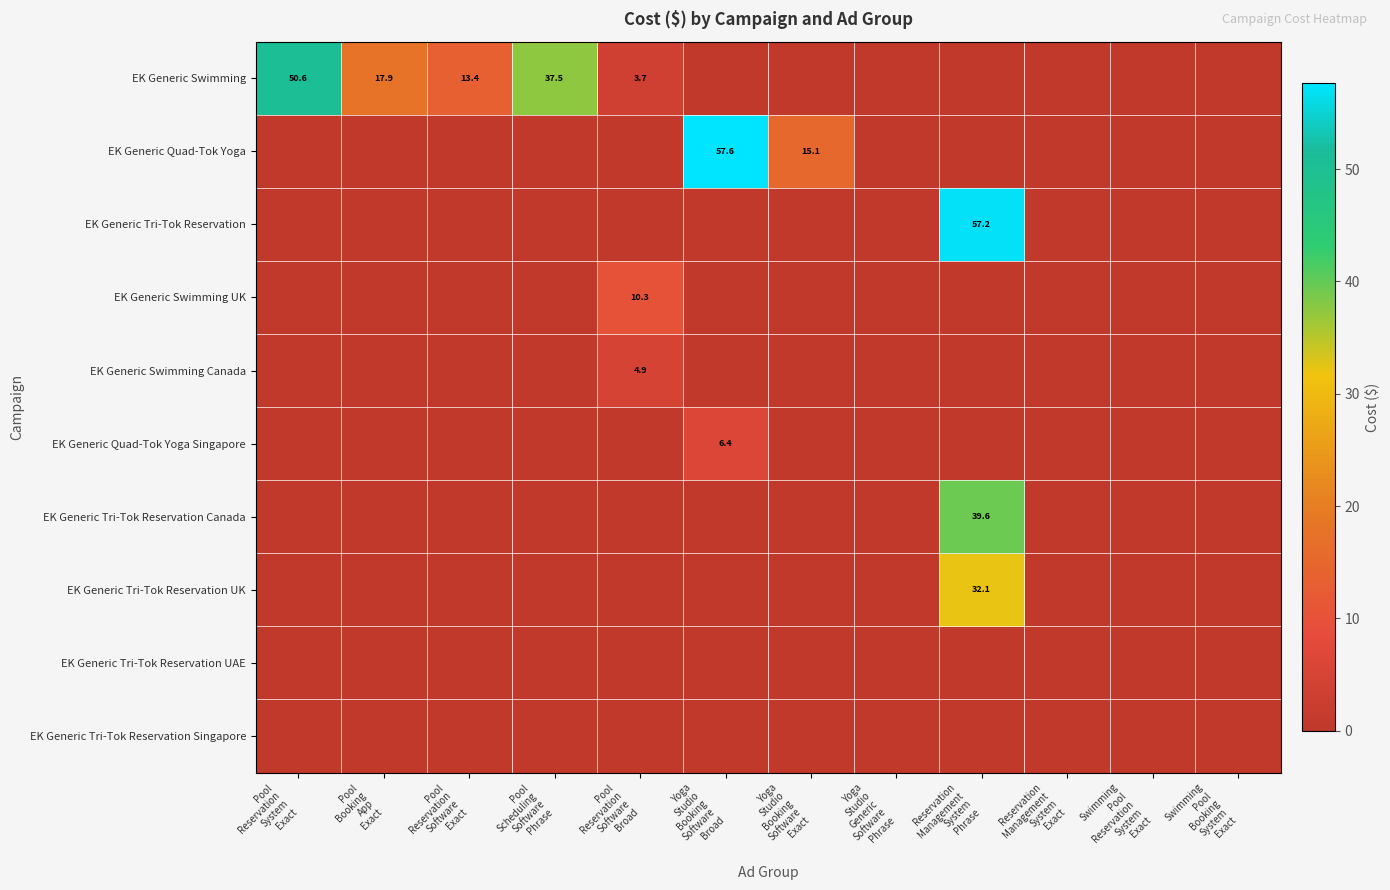

What is the difference between the maximum and second lowest values in the EK Generic Quad-Tok Yoga Singapore series?

6.4